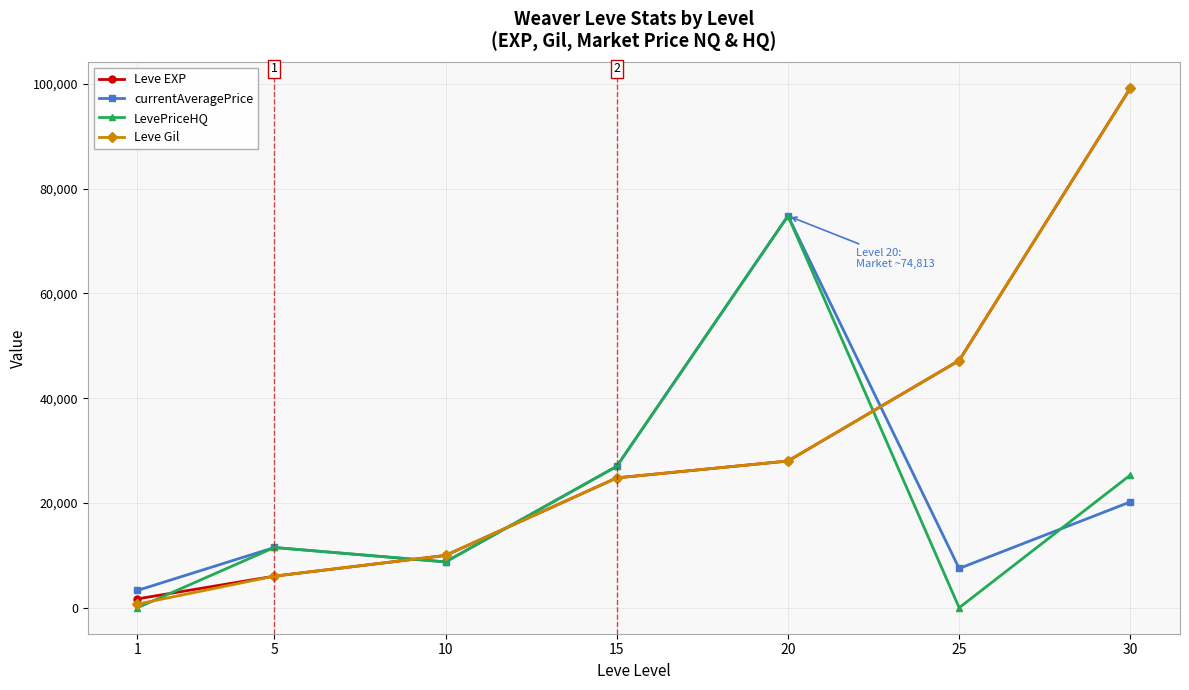

The LevePriceHQ series shows 9170 at 15. True or false?

False